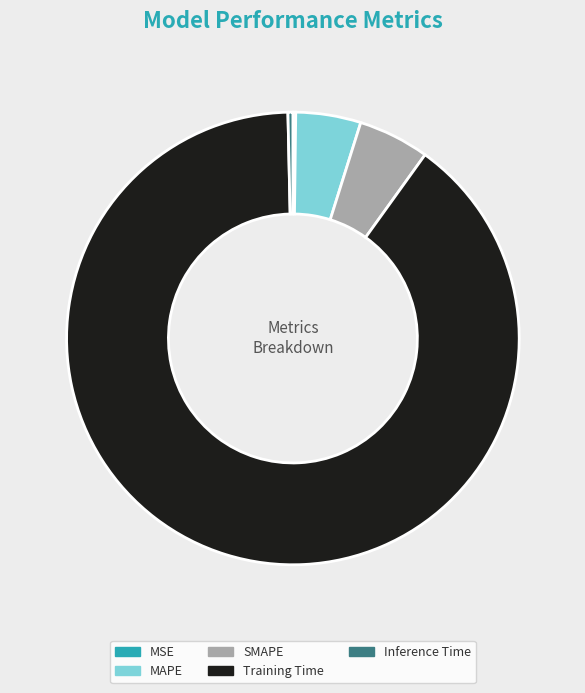

Which category accounts for the majority?

Training Time